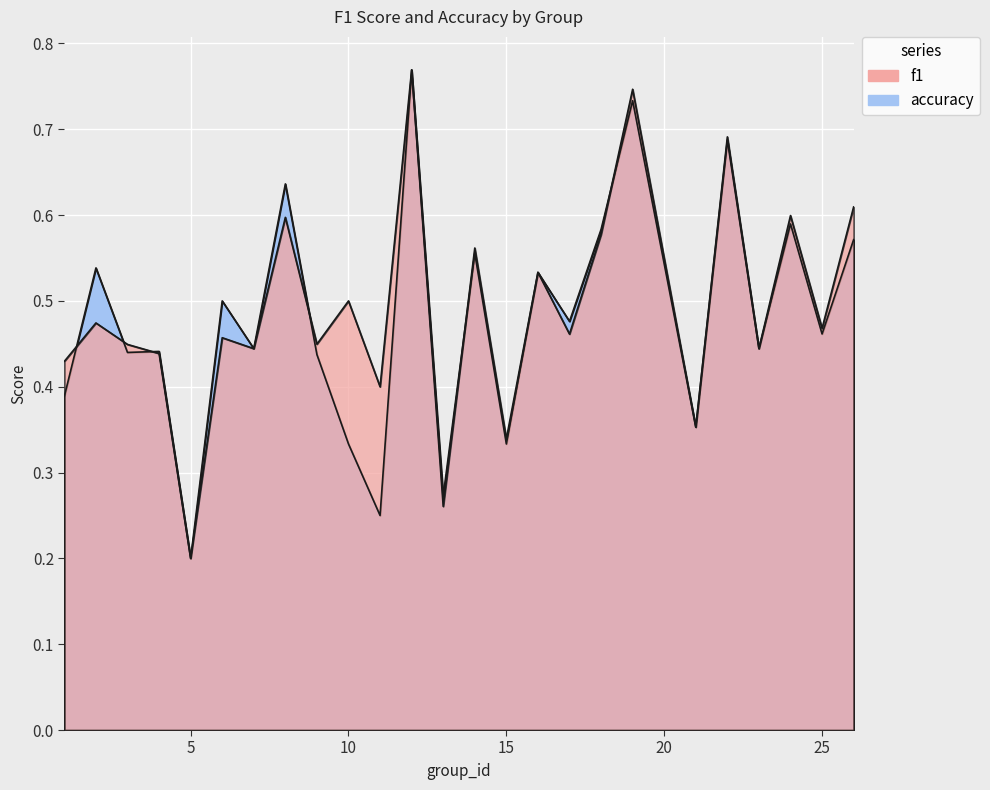

List the series in order of their peak value, lowest first.

f1, accuracy